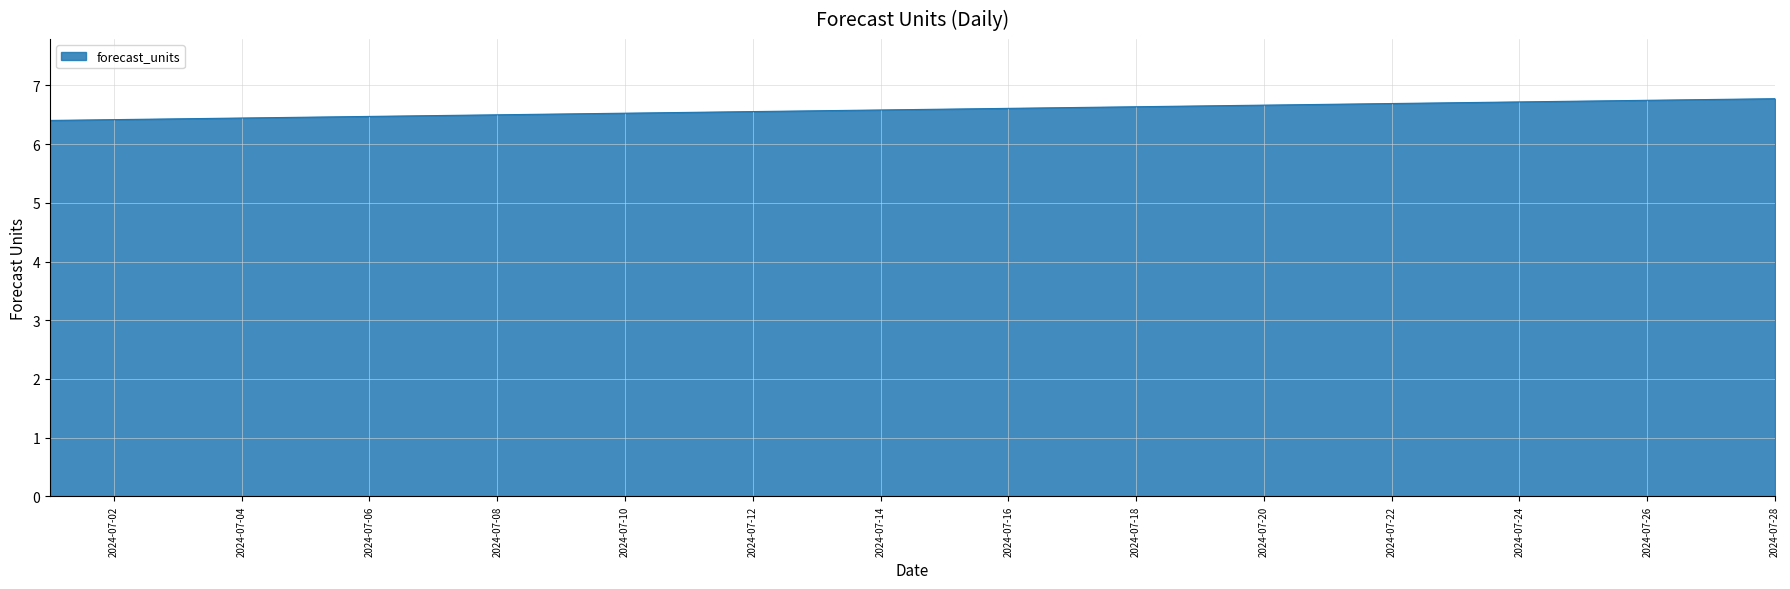

What is the smallest value displayed?

6.4